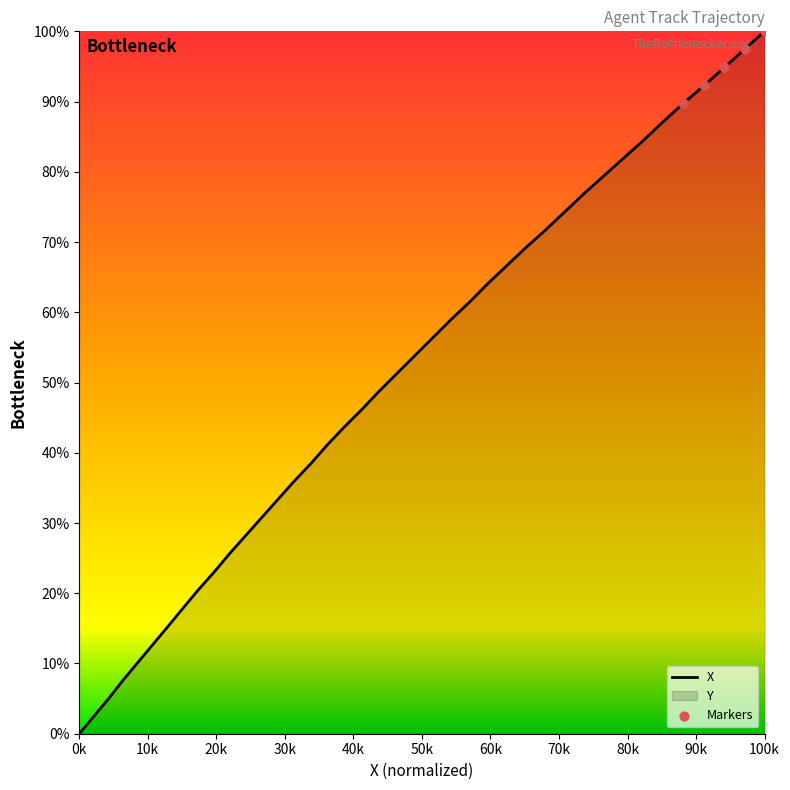

Approximately how many times larger is the value at 135.3 compared to 134.3?

4.3